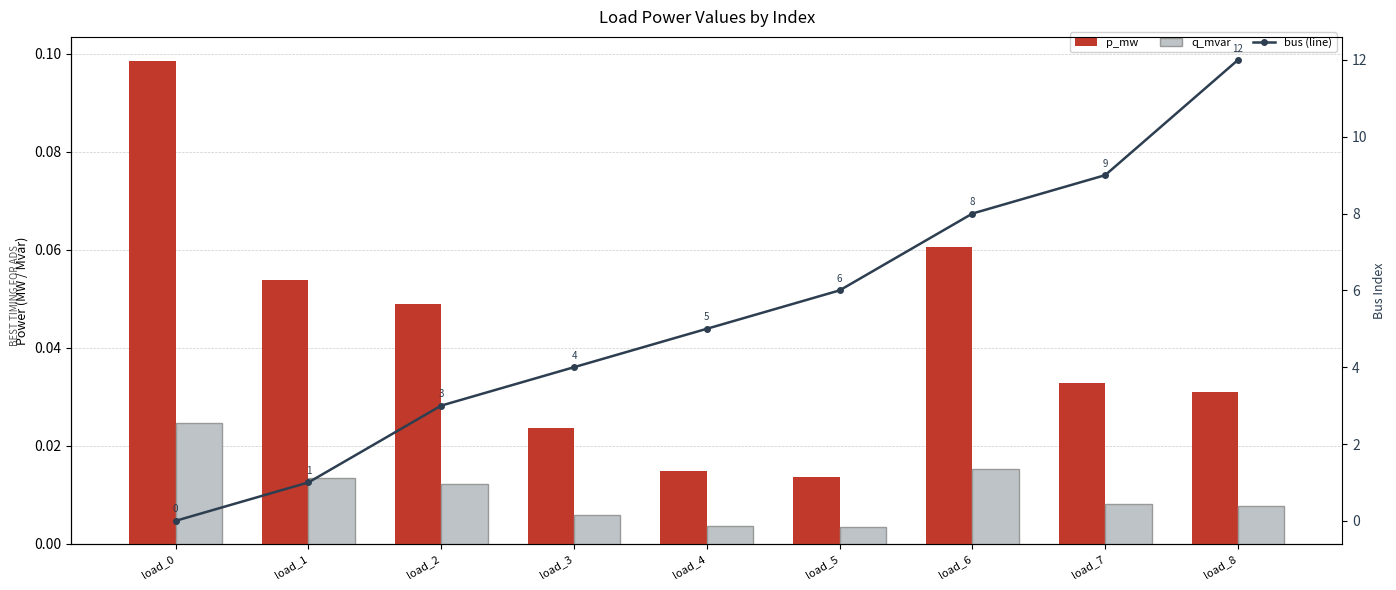

What are all the series names shown in the legend?

p_mw, q_mvar, bus (line)